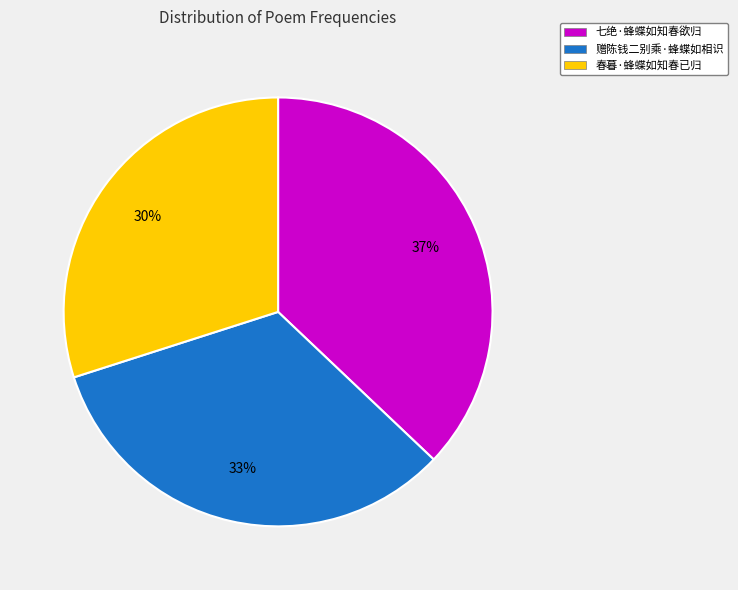

Count the number of slices in the pie.

3